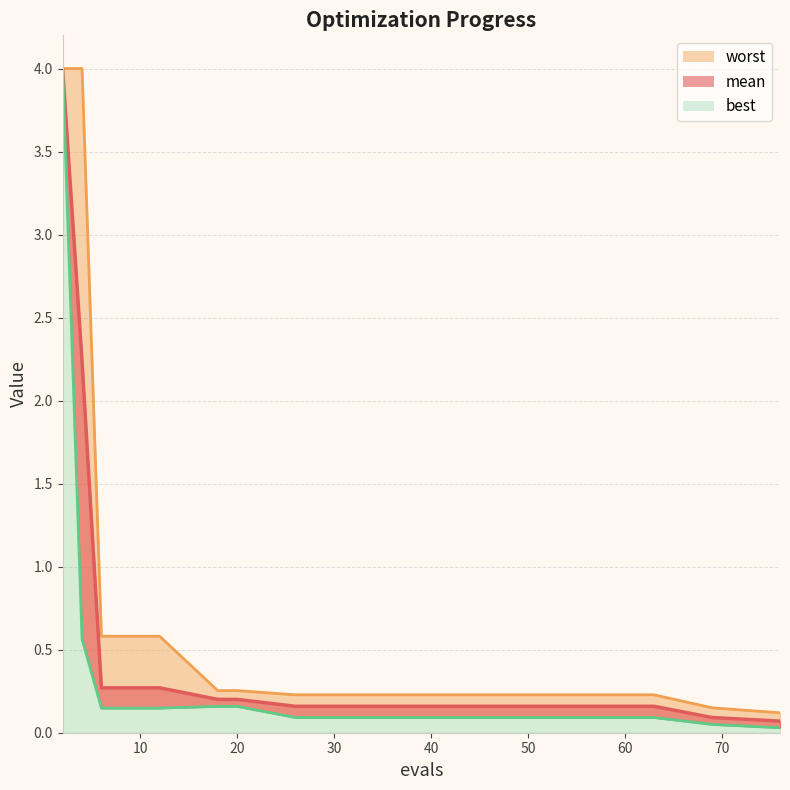

Reading right to left, extract all data points from this chart.

mean: 0.1	0.1	0.2	0.2	0.2	0.2	0.2	0.2	0.2	0.2	0.2	0.2	0.2	0.2	0.3	0.3	0.3	0.3	2.2	4.0
best: 0.0	0.1	0.1	0.1	0.1	0.1	0.1	0.1	0.1	0.1	0.1	0.1	0.2	0.2	0.1	0.1	0.1	0.1	0.6	4.0
worst: 0.1	0.1	0.2	0.2	0.2	0.2	0.2	0.2	0.2	0.2	0.2	0.2	0.3	0.3	0.6	0.6	0.6	0.6	4.0	4.0